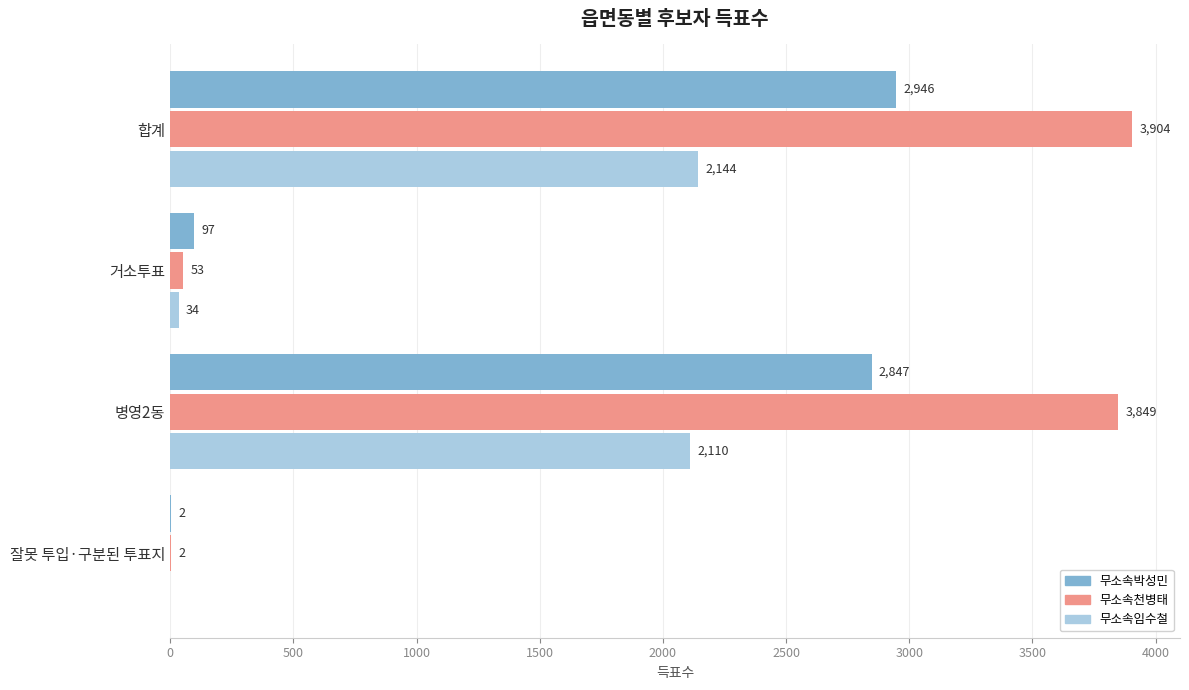

What is the sum of the 무소속임수철 values at 병영2동 and 거소투표?

2144